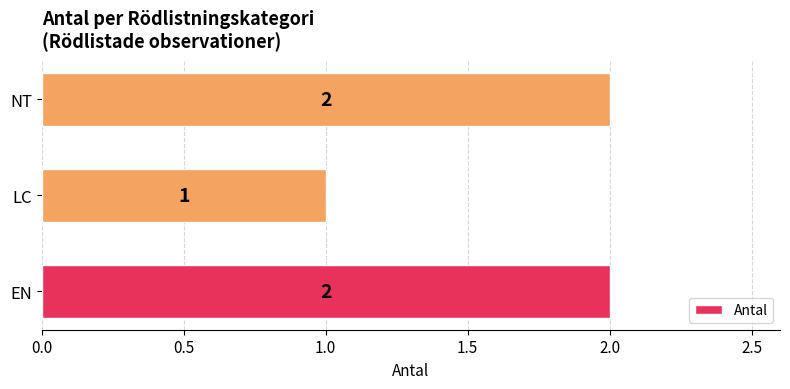

What is the average value?

2